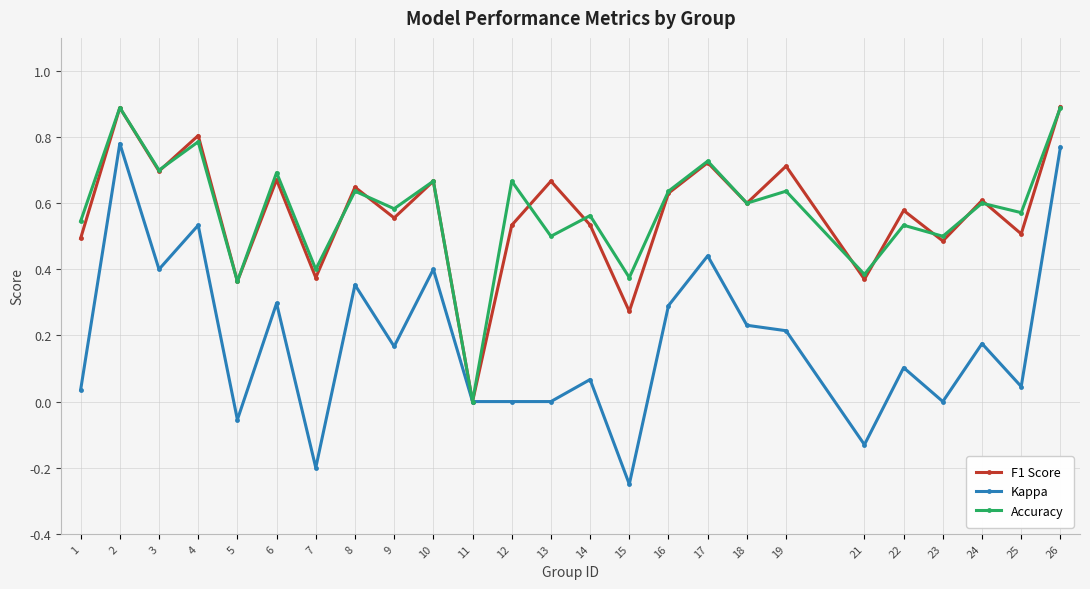

How many interior local valleys does the F1 Score series have?

10